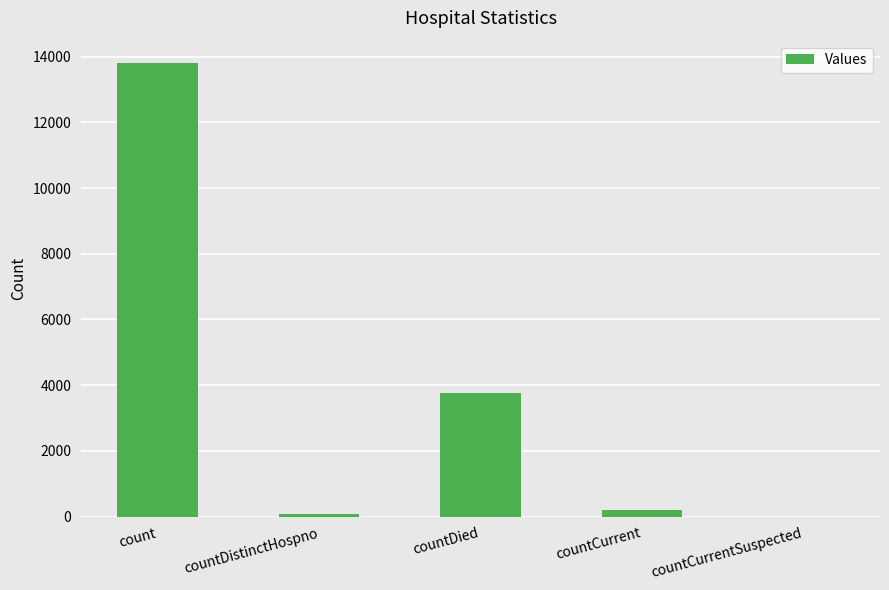

What value does the data have at countCurrent, to the nearest 100?

200